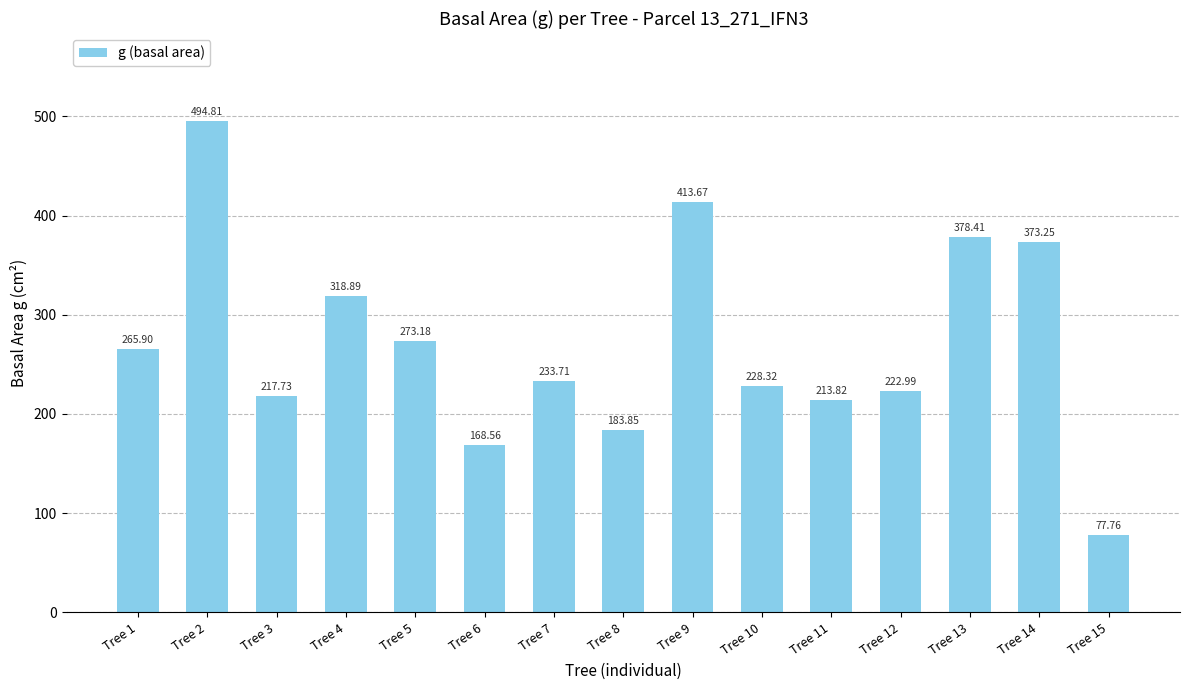

Rank the categories by value from lowest to highest.

Tree 15, Tree 6, Tree 8, Tree 11, Tree 3, Tree 12, Tree 10, Tree 7, Tree 1, Tree 5, Tree 4, Tree 14, Tree 13, Tree 9, Tree 2